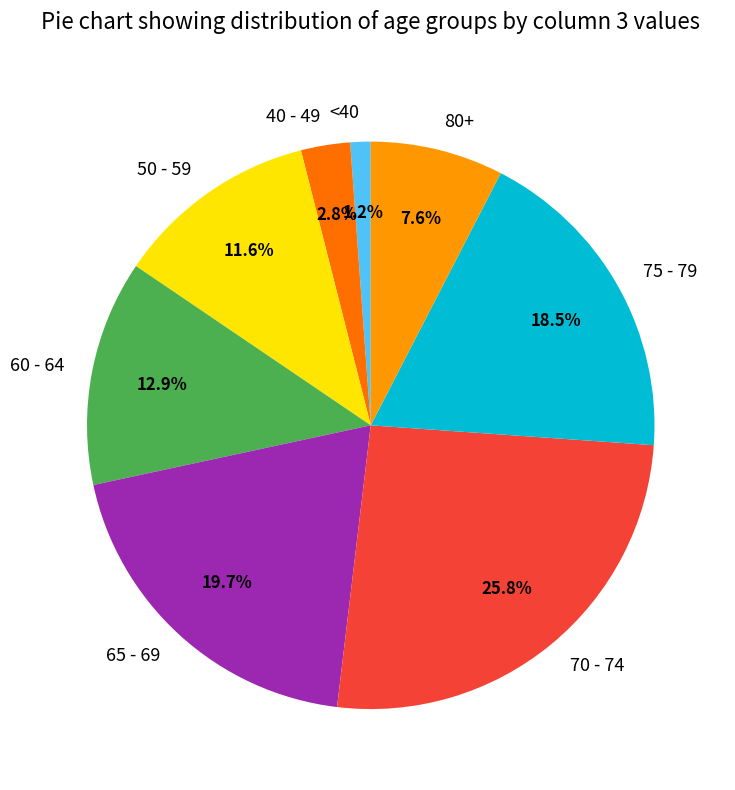

Do 70 - 74 and 50 - 59 together represent more than half of the pie?

No